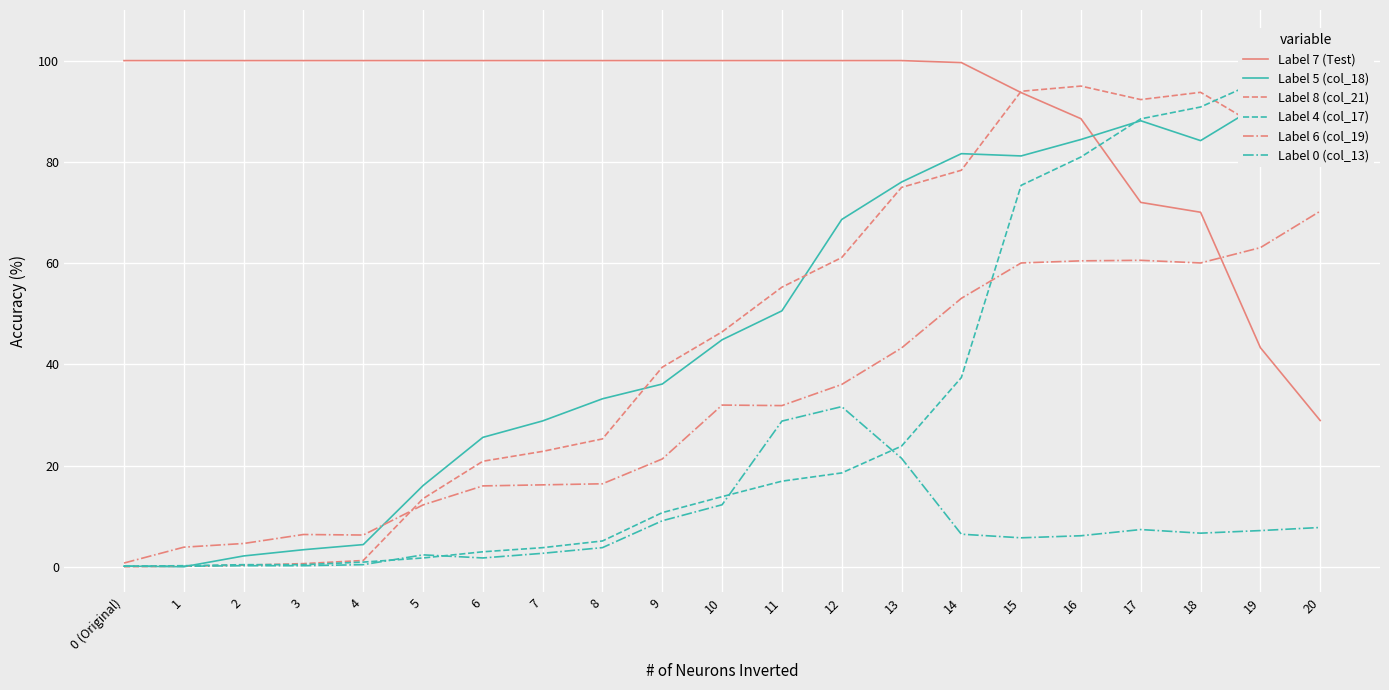

How many interior local peaks does the Label 6 (col_19) series have?

3